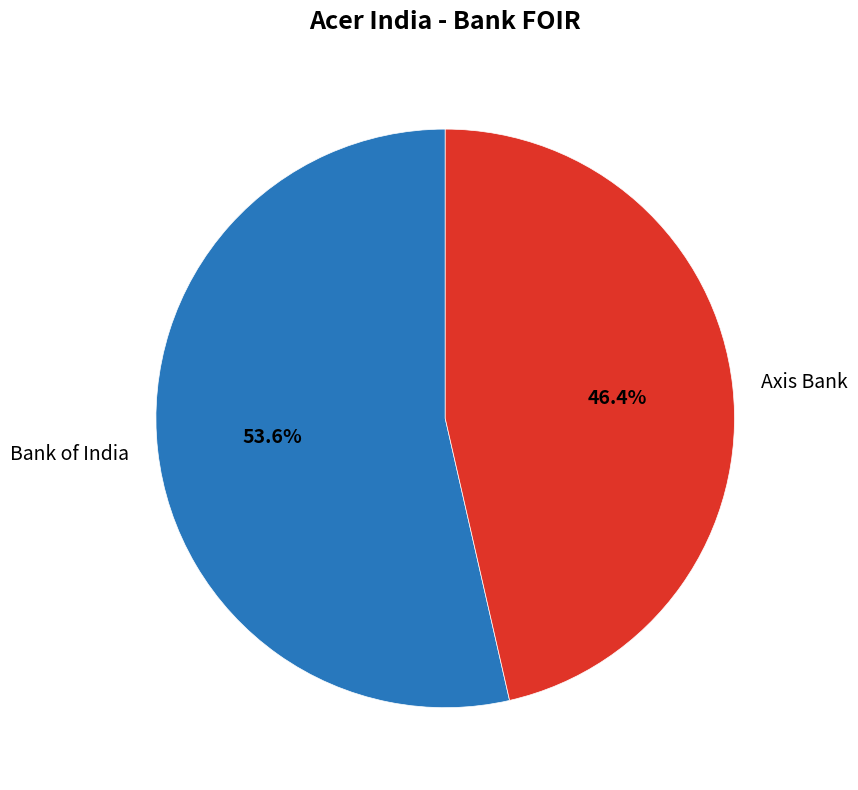

Do Bank of India and Axis Bank together represent more than half of the pie?

Yes